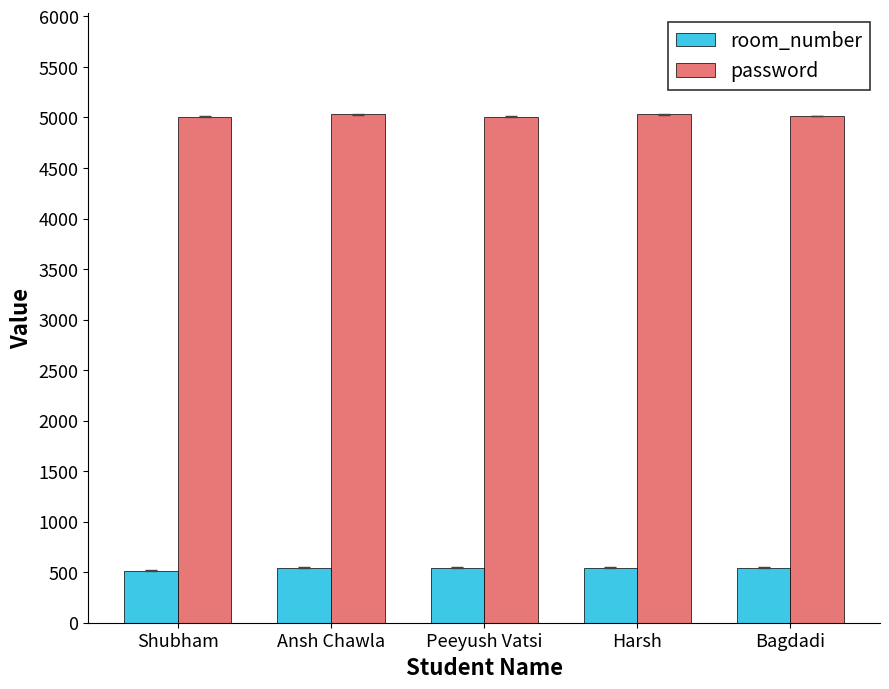

What are all the series names shown in the legend?

room_number, password